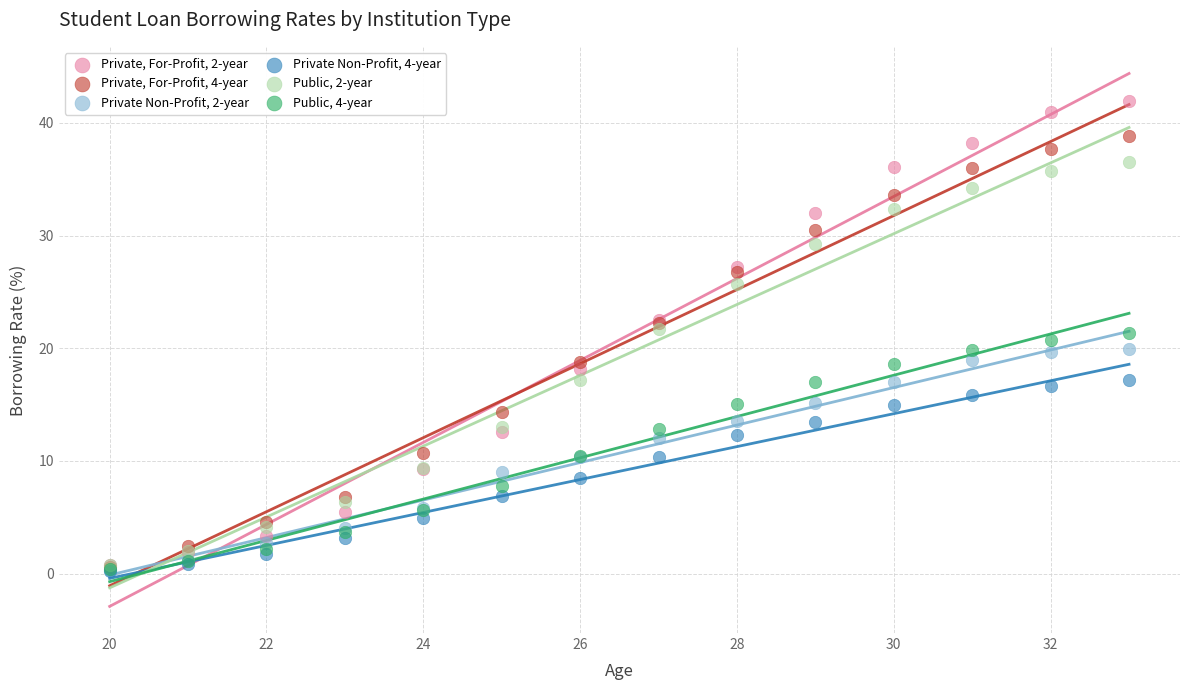

What are all the series names shown in the legend?

Private, For-Profit, 2-year, Private, For-Profit, 4-year, Private Non-Profit, 2-year, Private Non-Profit, 4-year, Public, 2-year, Public, 4-year